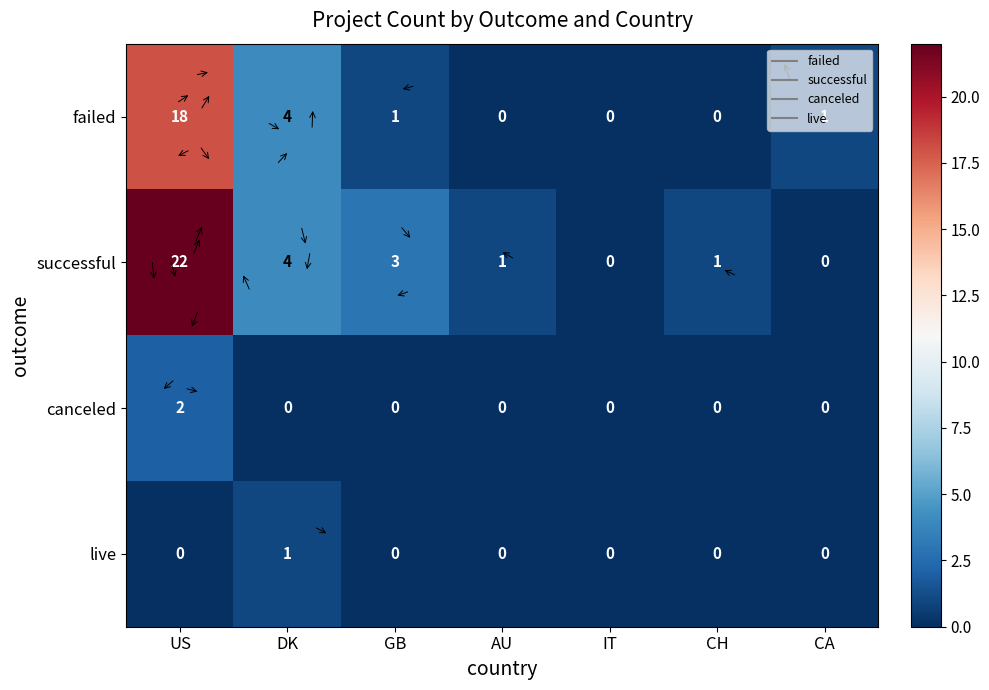

The canceled series shows -1 at IT. True or false?

False